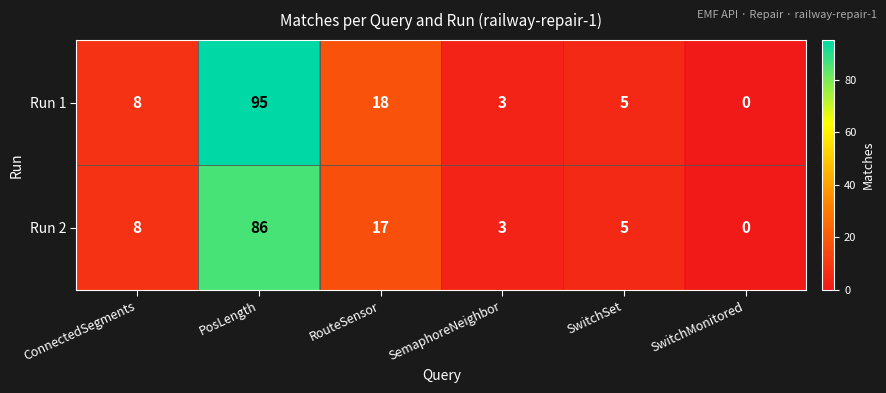

At which category does the chart reach its peak across all series?

PosLength